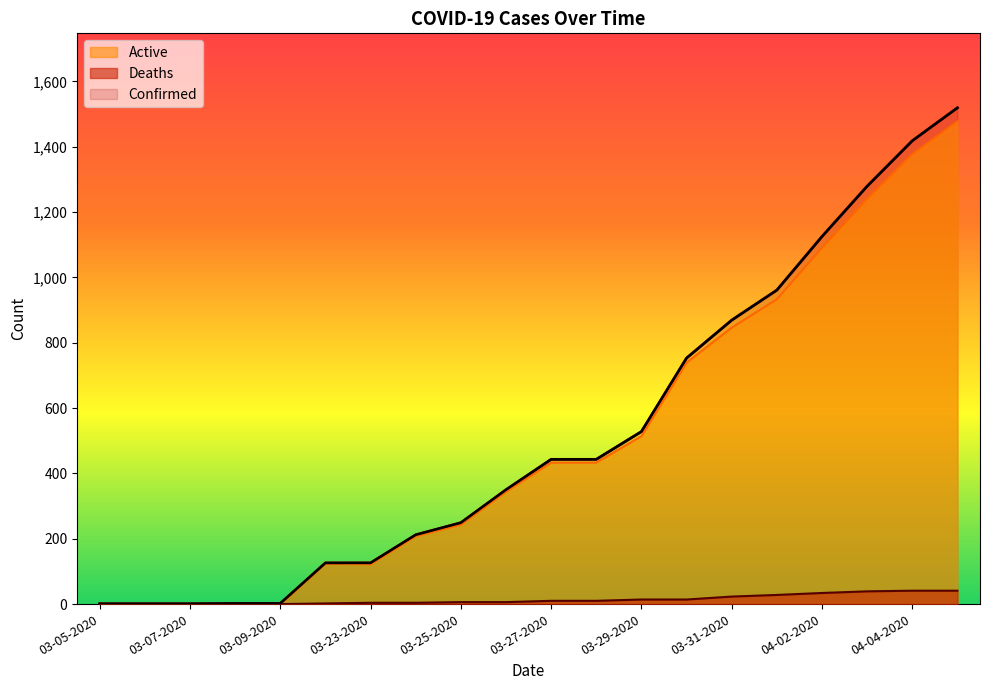

How many values in Deaths are above zero?

15